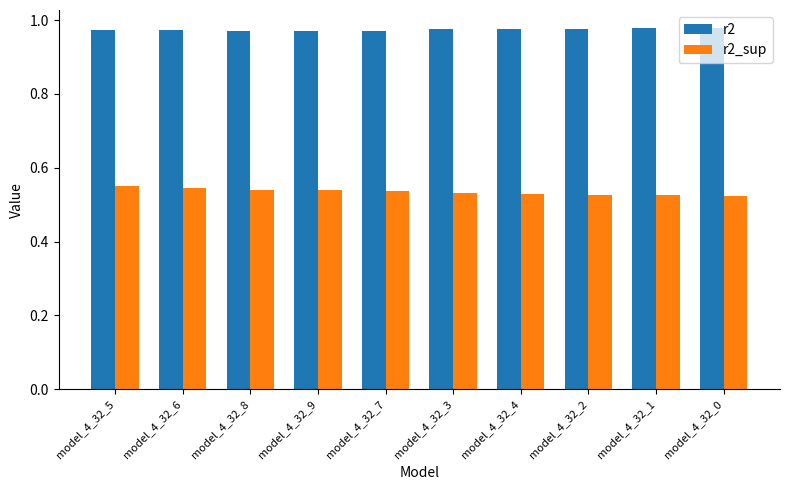

How many bars are there in total?

20